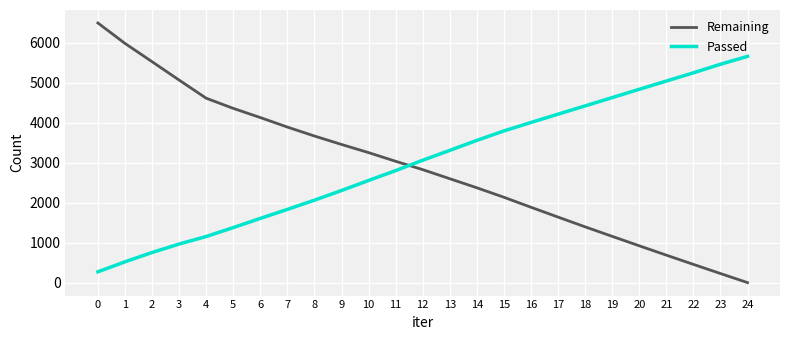

Where is Remaining nearest to the value 3247?

10